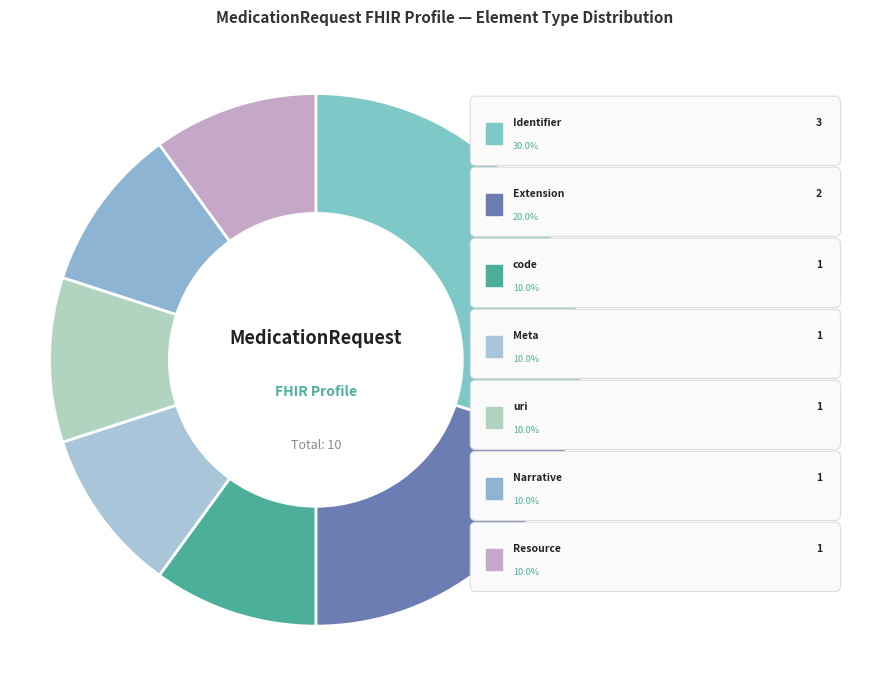

Count the number of slices in the pie.

7